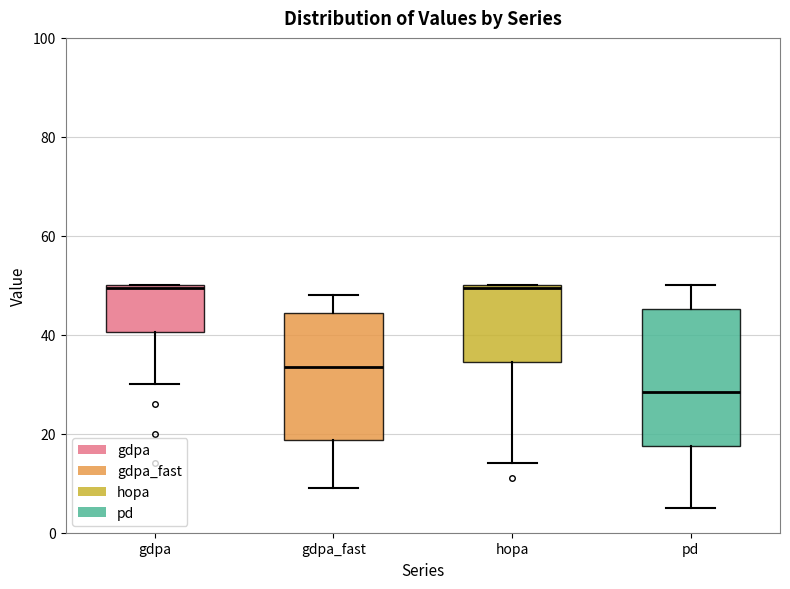

Reading left to right, transcribe this box plot: for each box, give where its median line is, the range the box spans, and where its two whiskers end, as read against the y-axis. The values are not printed on the chart, so give them approximately, as read against the axis.

gdpa: median 50, box 40 to 50, whiskers 30 to 50
gdpa_fast: median 34, box 18 to 44, whiskers 10 to 48
hopa: median 50, box 34 to 50, whiskers 14 to 50
pd: median 28, box 18 to 46, whiskers 6 to 50